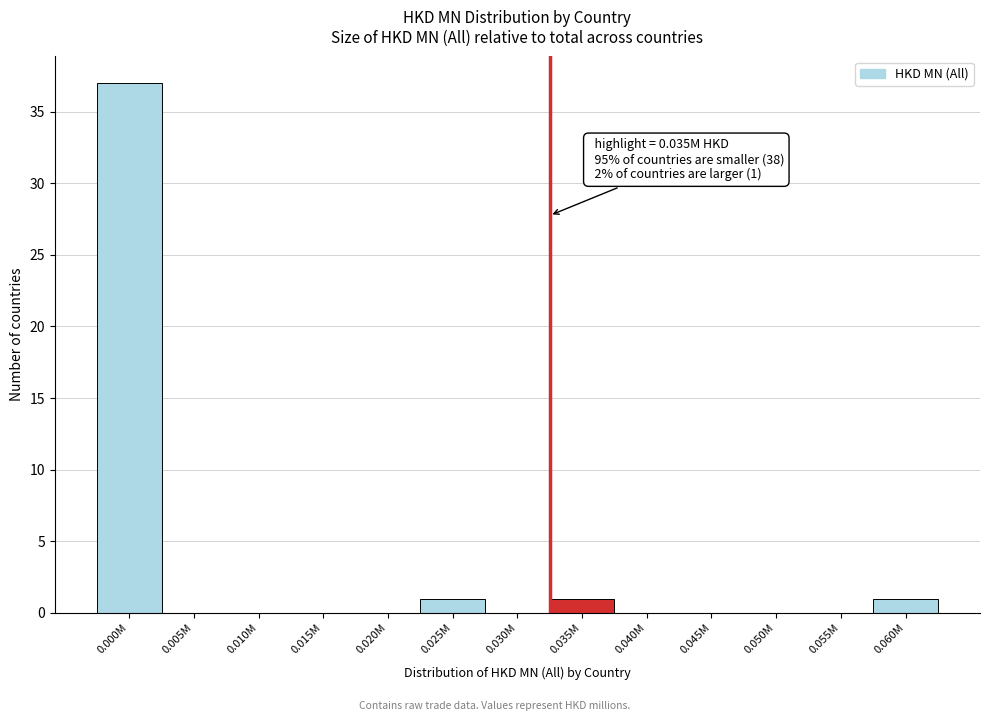

Reading left to right, what are all the values shown in this chart?

0.000M=37	0.005M=0	0.010M=0	0.015M=0	0.020M=0	0.025M=1	0.030M=0	0.035M=1	0.040M=0	0.045M=0	0.050M=0	0.055M=0	0.060M=1